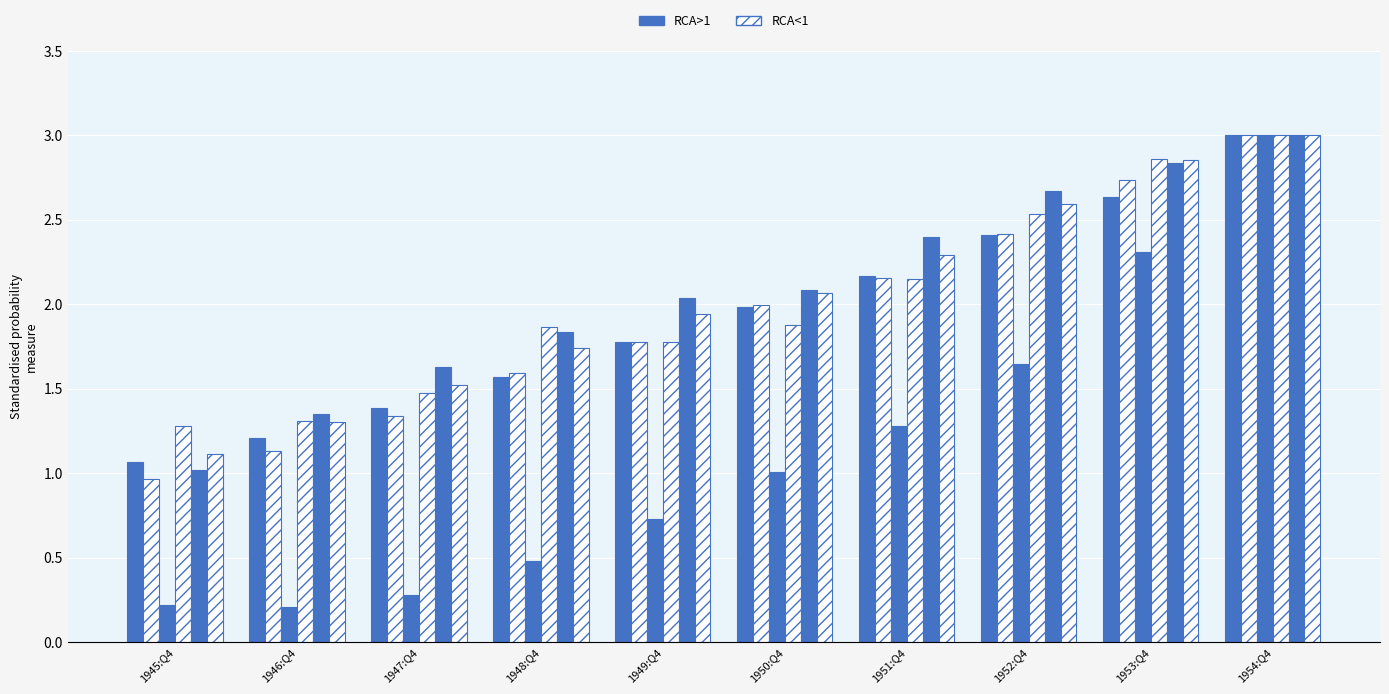

What is the label of the 1st bar from the right?

1954:Q4